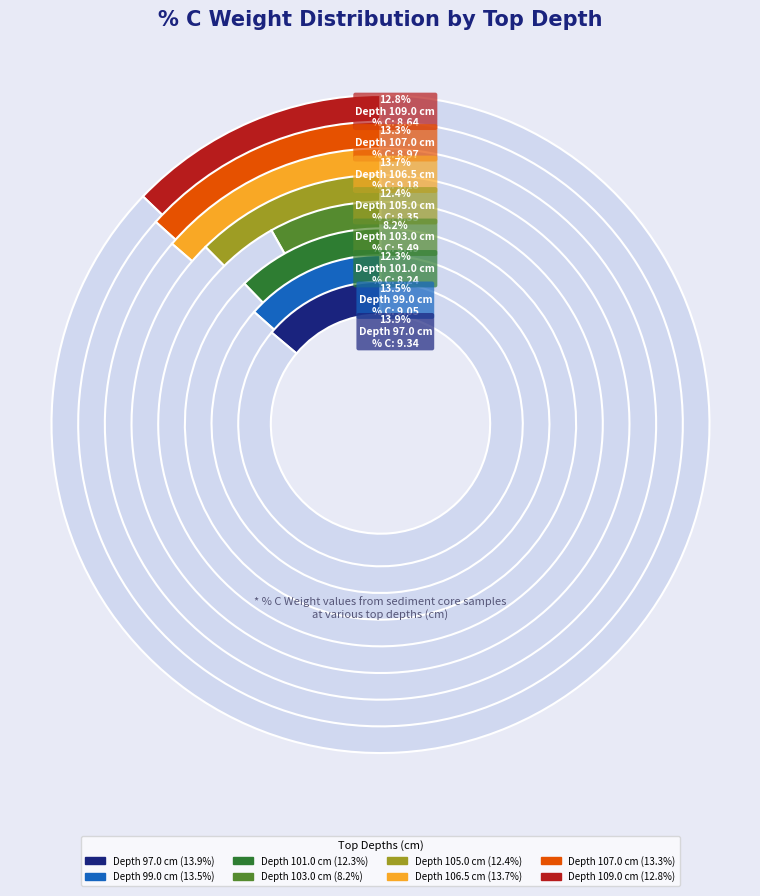

To the nearest percent, what is the difference between the largest and smallest slice percentages?

6%